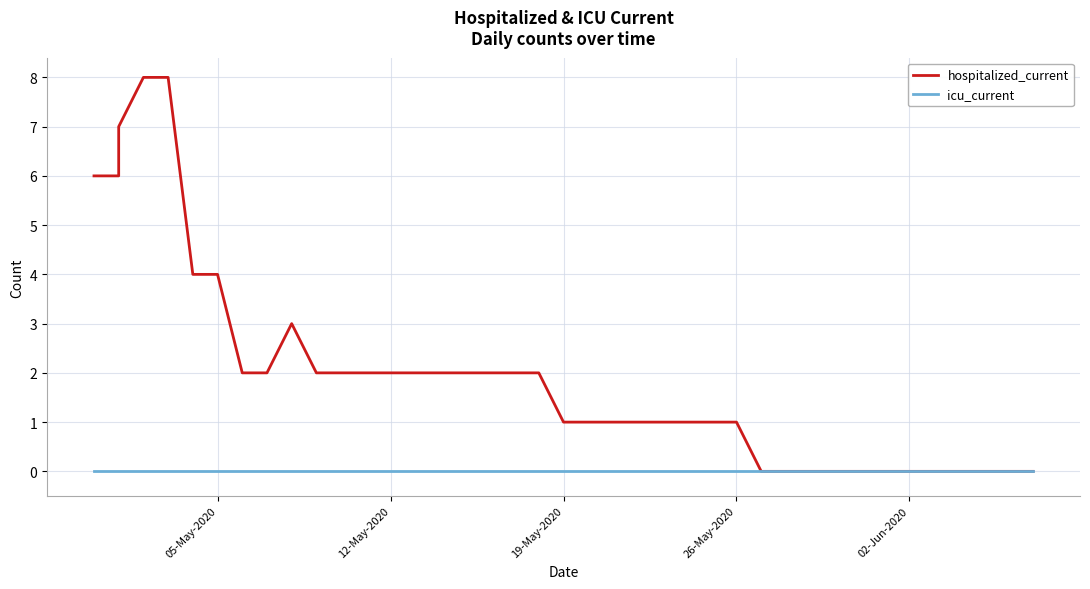

True or false: icu_current has more than 1 points higher than both neighbors.

False